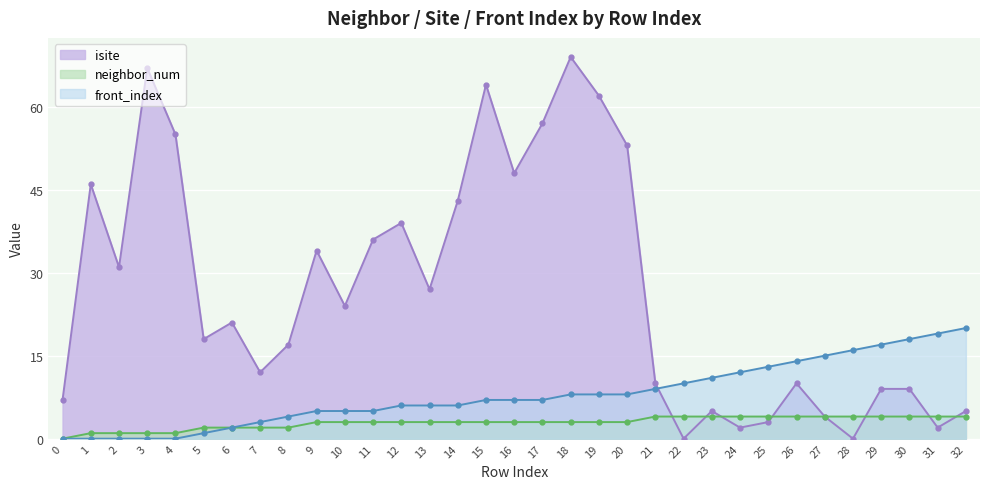

What is the value of the isite point at the 13th from the left?

39